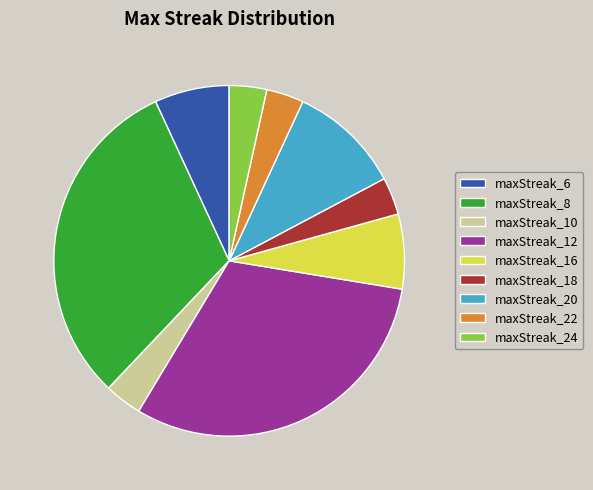

True or false: maxStreak_20 accounts for 10% of the total.

True